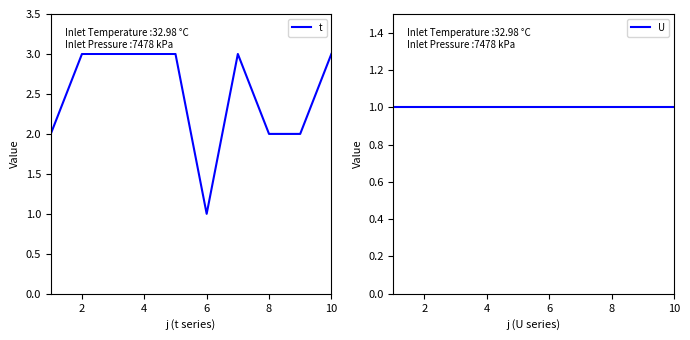

What is the highest value of the t series?

3